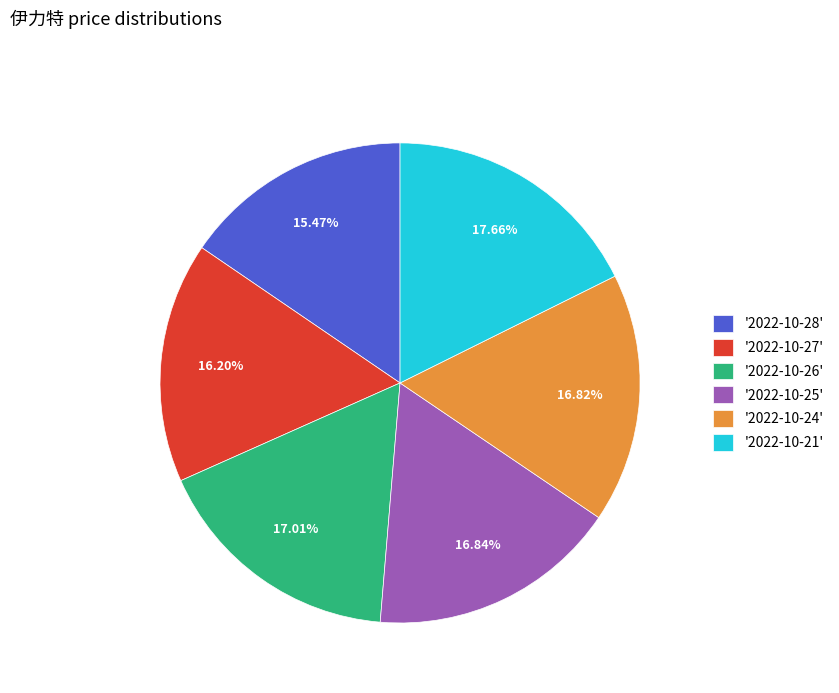

Do '2022-10-24' and '2022-10-26' together represent more than half of the pie?

No